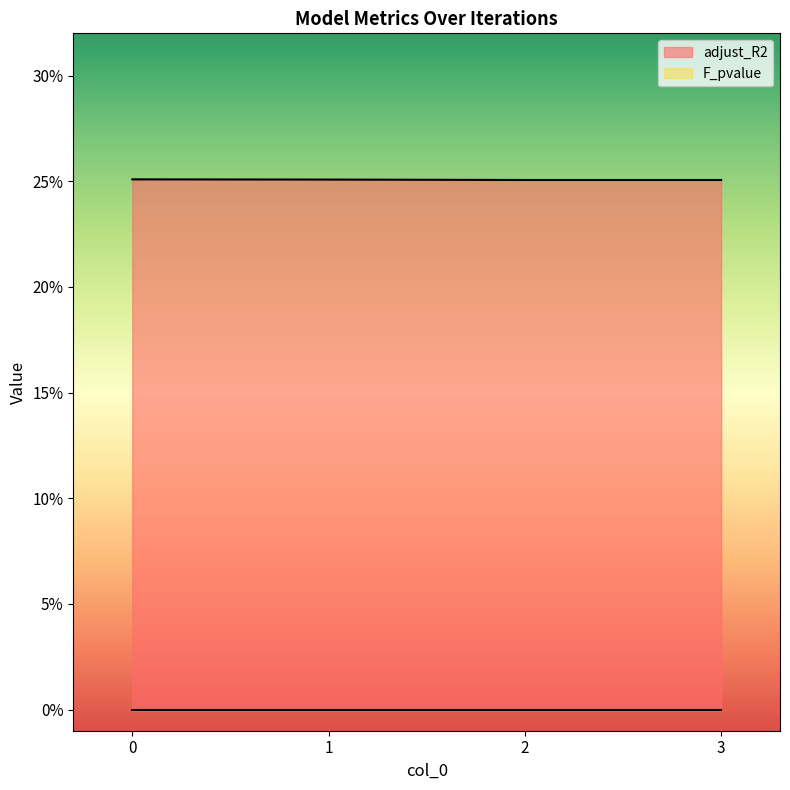

The chart shows a value of 0.3 at 0. True or false?

True